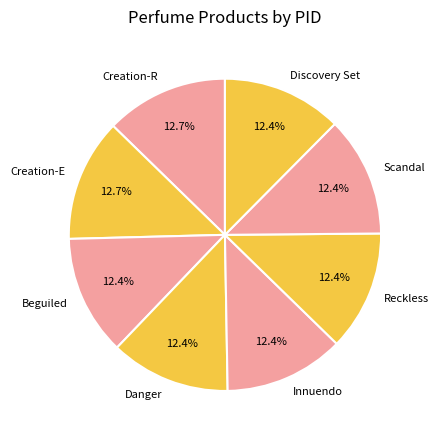

Is there any slice that represents more than half of the pie?

No